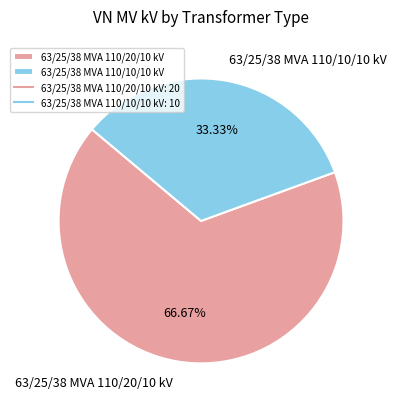

Between 63/25/38 MVA 110/20/10 kV and 63/25/38 MVA 110/10/10 kV, which is larger?

63/25/38 MVA 110/20/10 kV